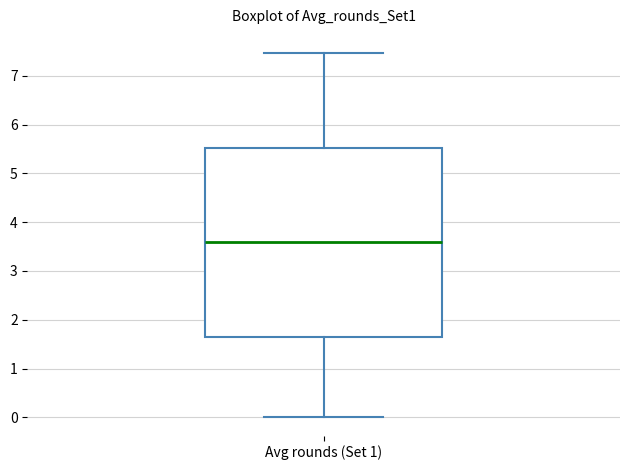

Read this box plot against the y-axis: the position of the median line, the range covered by the box, and the ends of both whiskers. The values are not printed on the chart, so give them approximately, as read against the axis.

median 3.6, box 1.6 to 5.5, whiskers 0.0 to 7.5